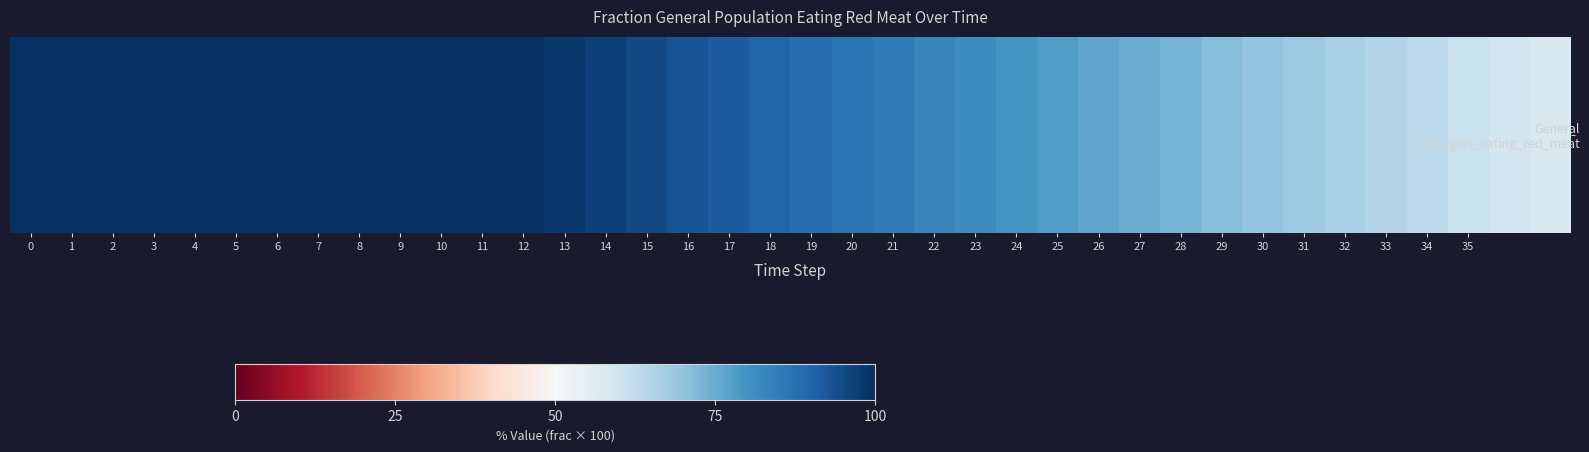

What is the average value?

85.6